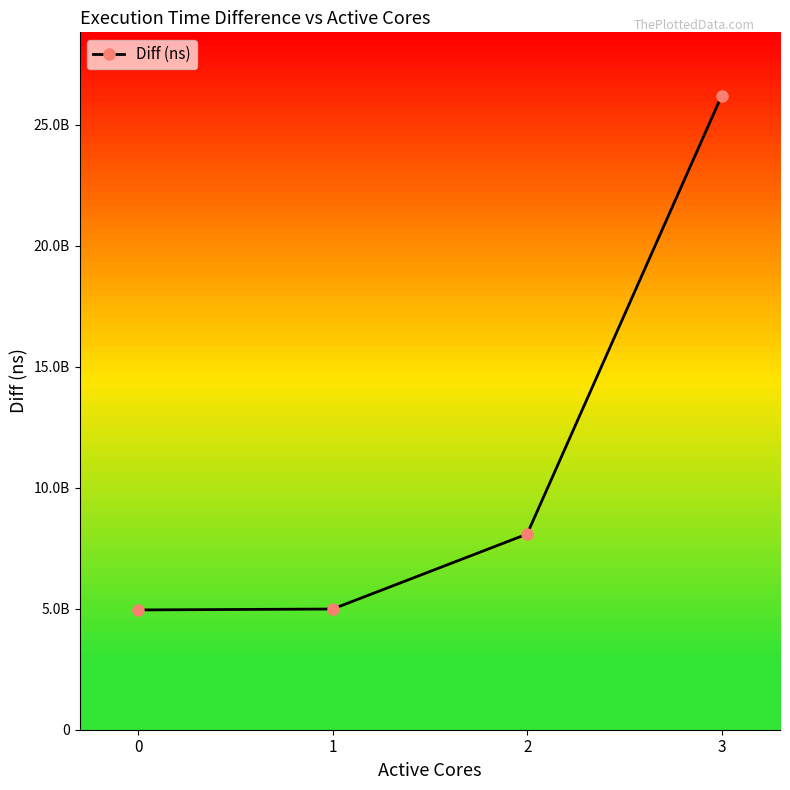

Rank the categories by value from highest to lowest.

3, 2, 1, 0